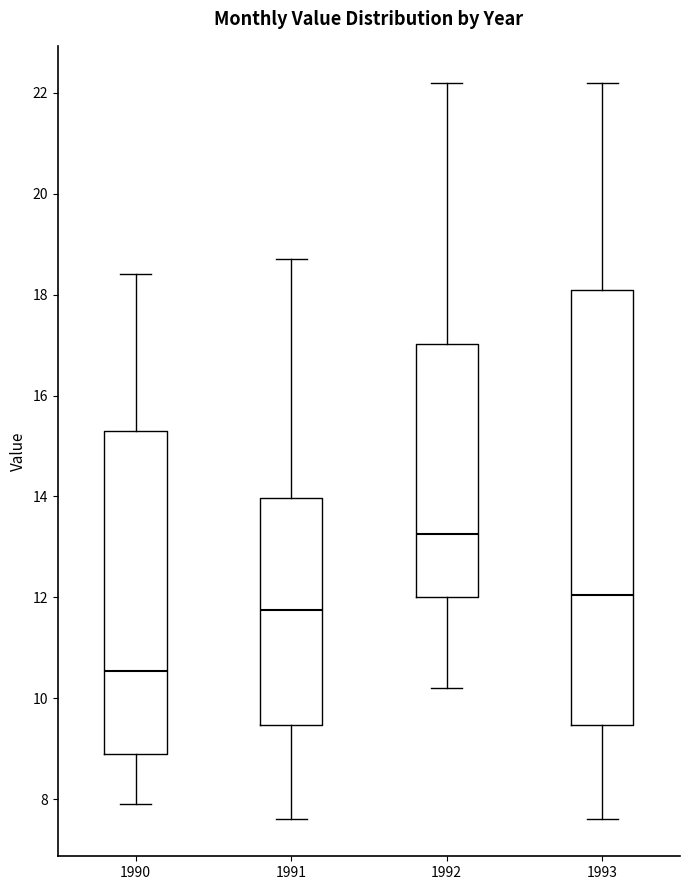

Where does the median line of the box at x = 1990 sit on the y-axis? The values are not printed on the chart, so give them approximately, as read against the axis.

10.6